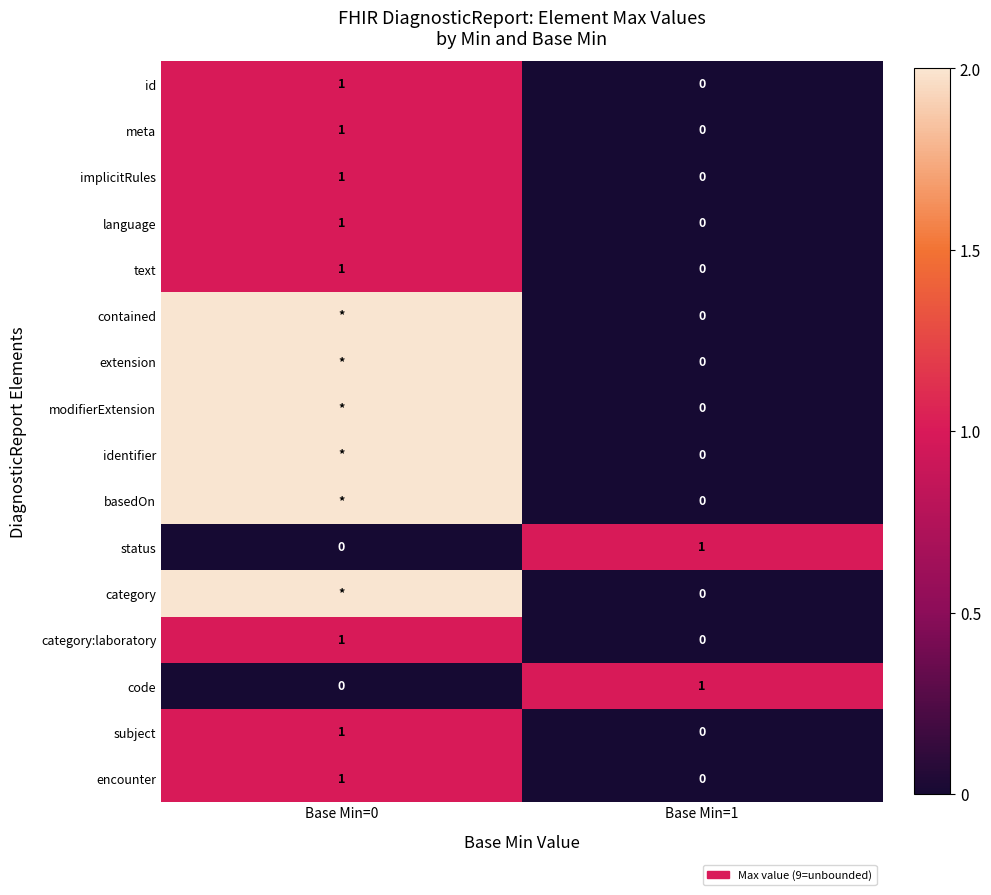

Is it true that meta equals 0 at Base Min=1?

True